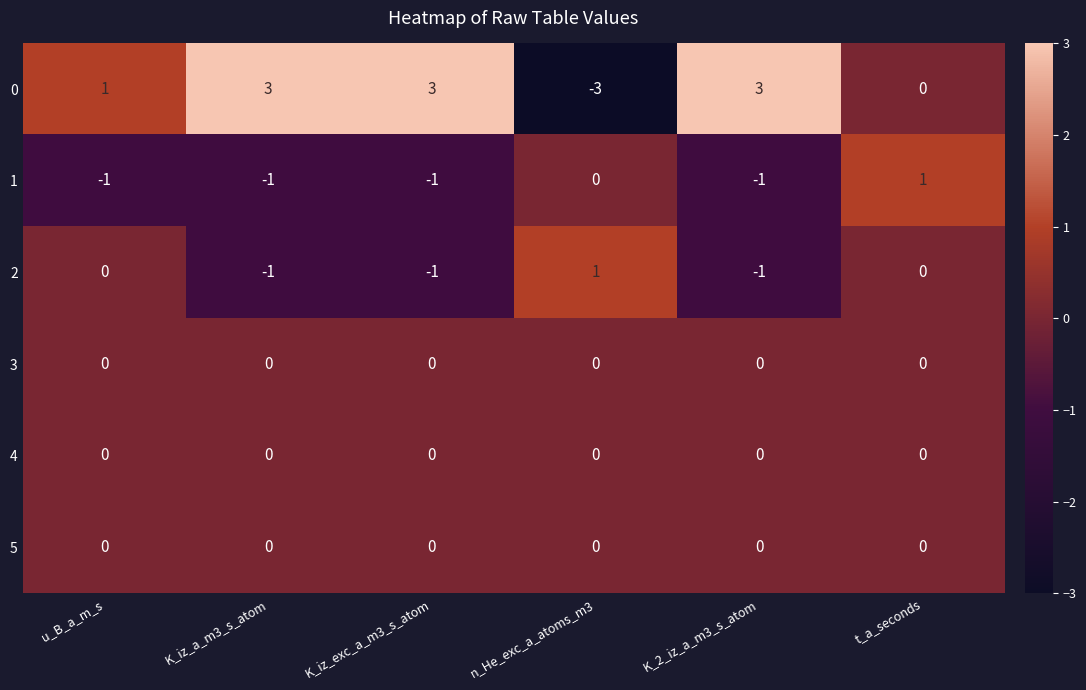

Is it true that 2 equals -1 at K_2_iz_a_m3_s_atom?

True